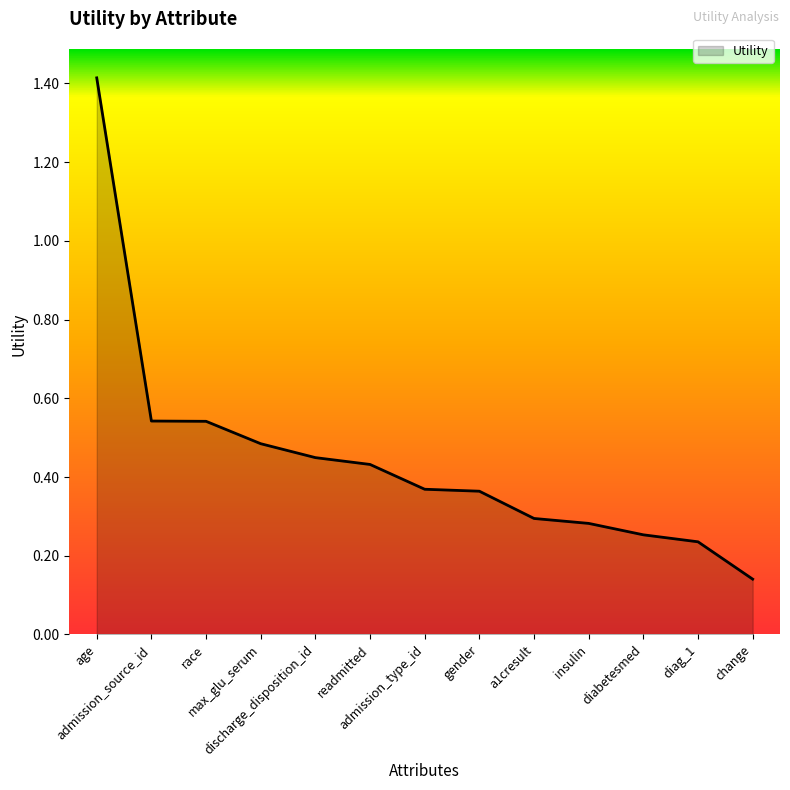

What position from the left is admission_source_id?

2